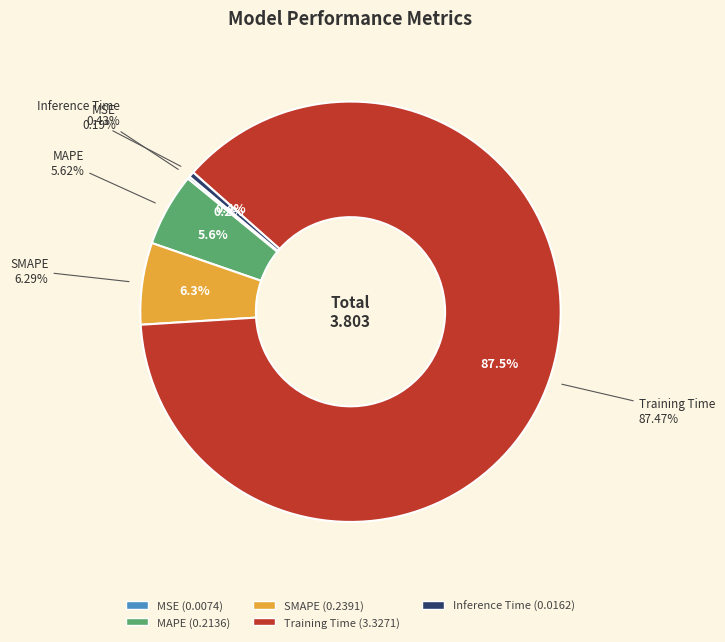

Between Inference Time and SMAPE, which is larger?

SMAPE